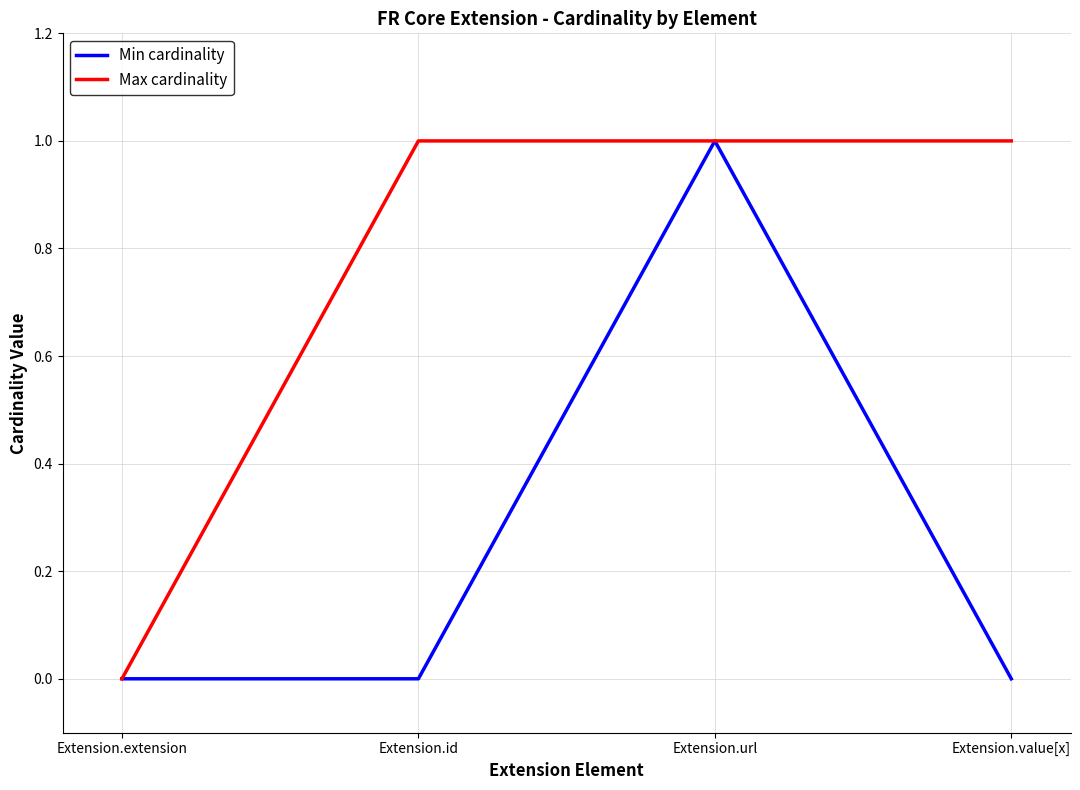

The Max cardinality series shows 1 at Extension.id. True or false?

True